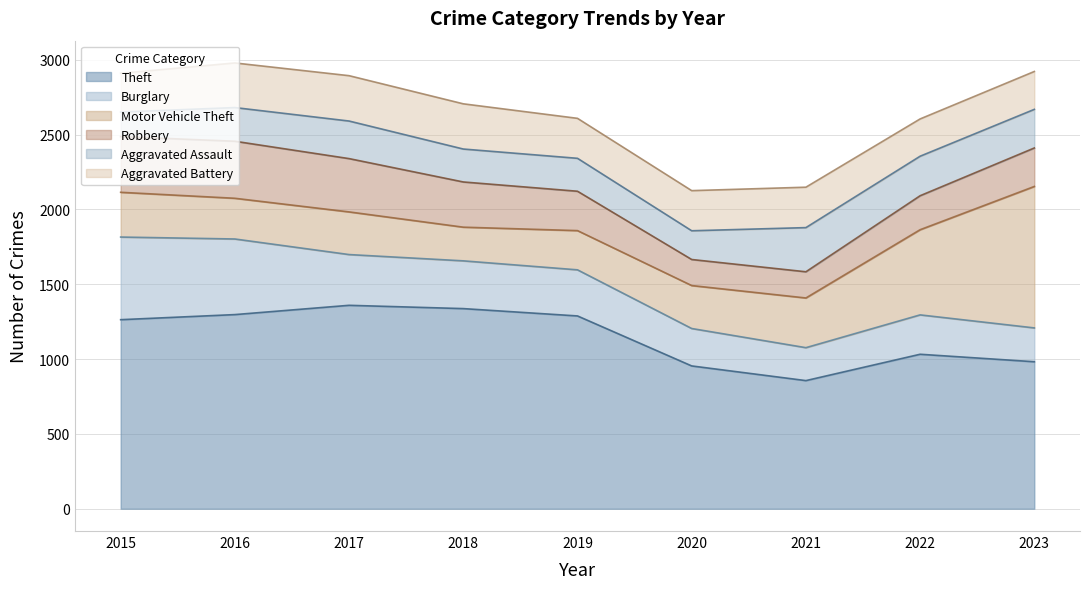

Does the chart have visible grid lines?

Yes